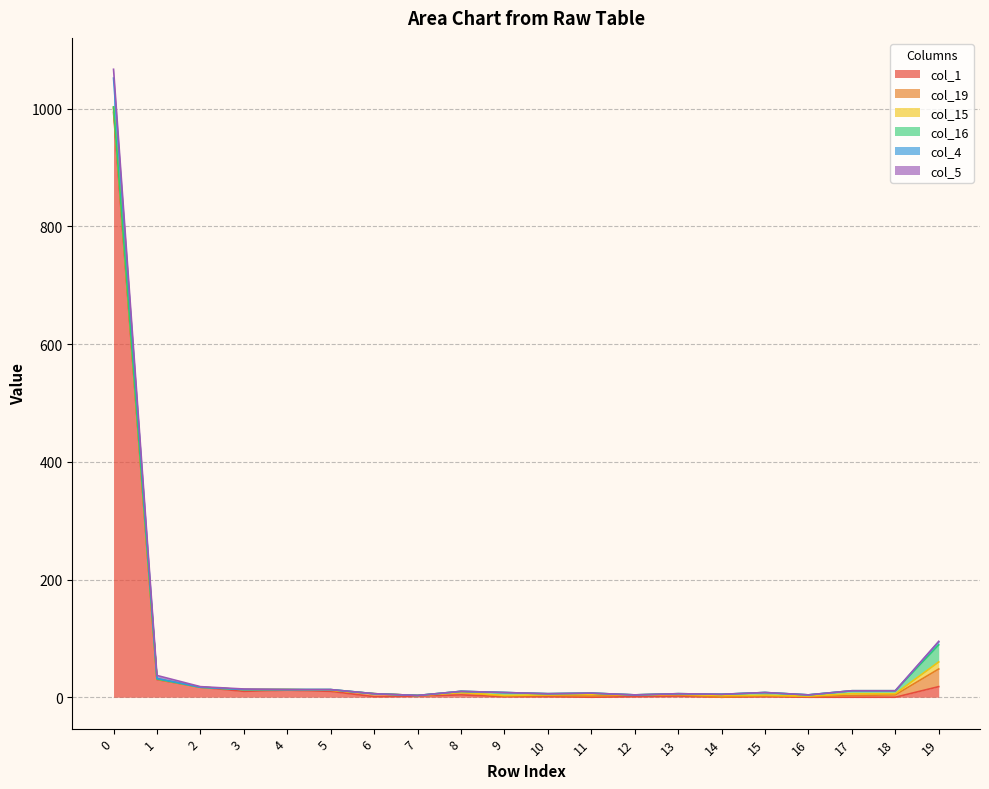

Reading left to right, list all the values displayed in this chart.

col_1: 994	30	17	10	12	10	1	2	4	1	1	0	1	2	0	1	0	0	0	18
col_19: 7	1	0	3	1	2	5	1	4	1	2	2	3	2	0	2	1	3	4	30
col_15: 2	0	0	0	0	0	0	0	0	1	1	3	0	1	3	0	1	3	2	12
col_16: 0	0	0	0	0	1	0	0	2	5	2	2	0	1	2	5	2	5	5	29
col_4: 49	1	0	0	0	0	0	0	0	0	0	0	0	0	0	0	0	0	0	5
col_5: 15	5	1	1	0	0	0	0	0	0	0	0	0	0	0	0	0	0	0	1